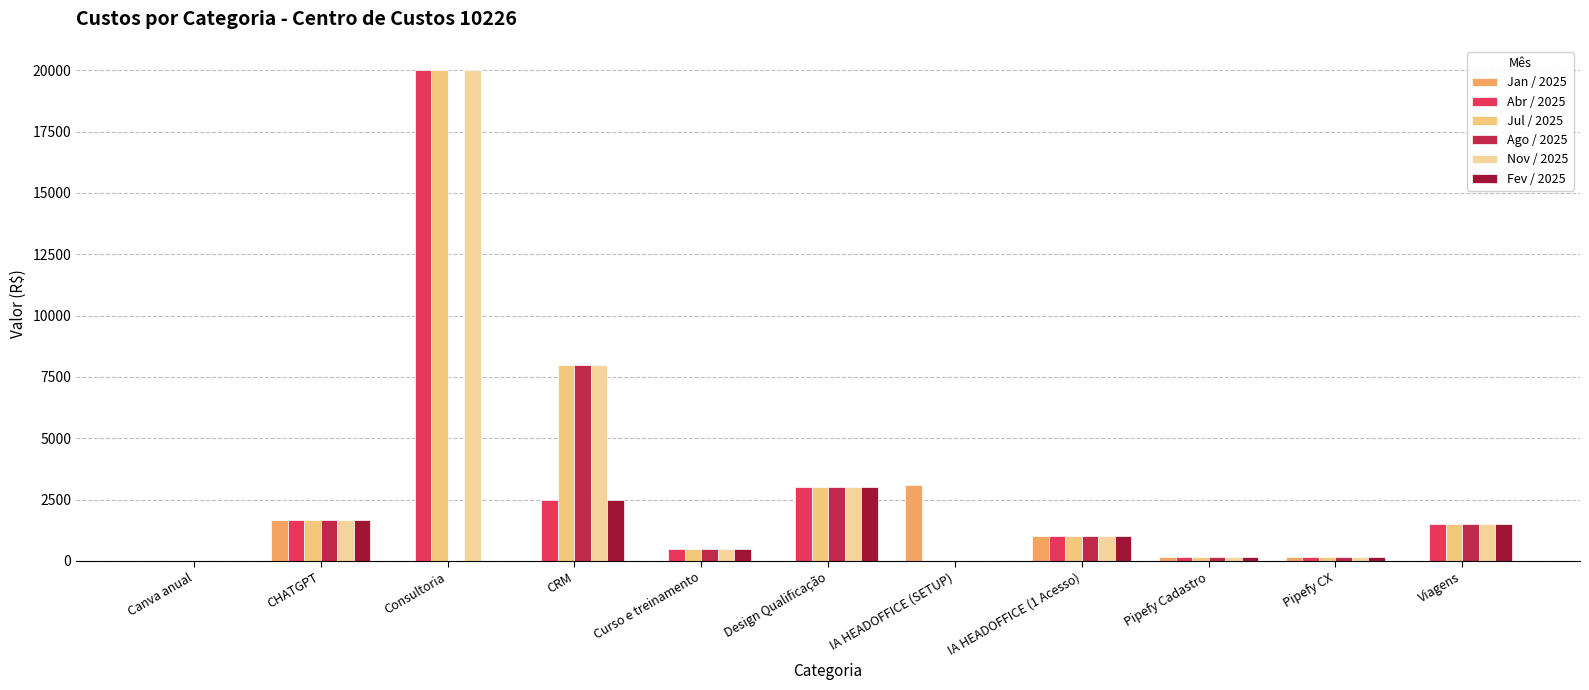

How many distinct data groups are displayed?

6